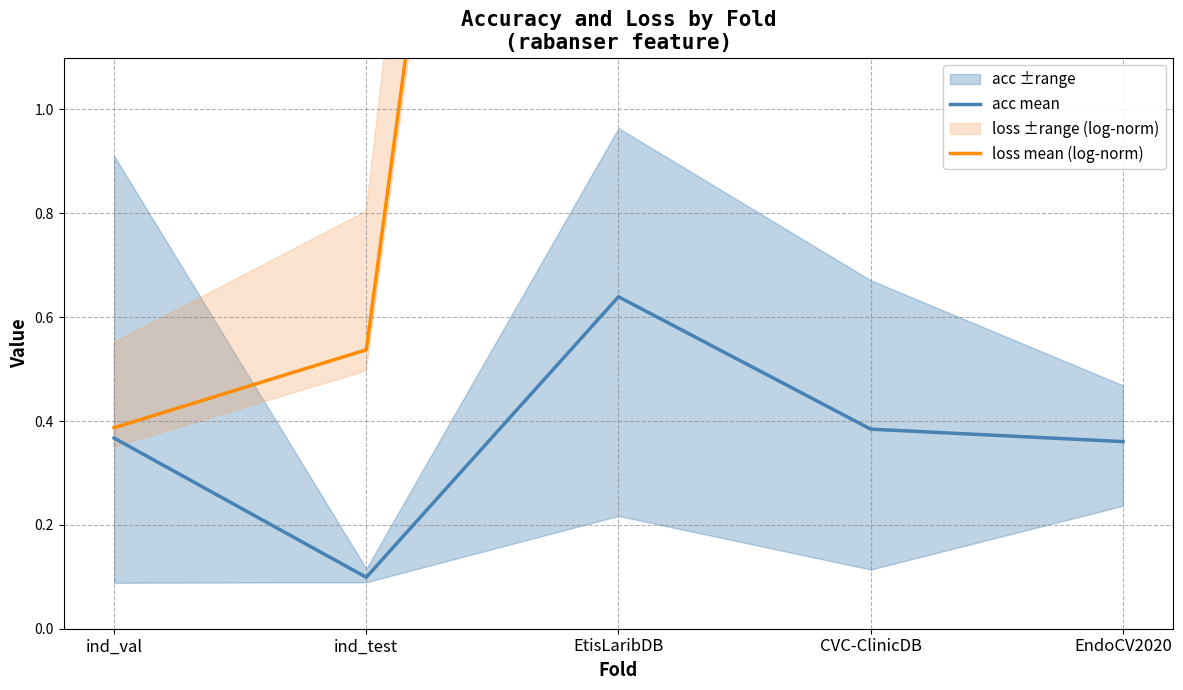

What is the maximum value for acc mean?

0.6